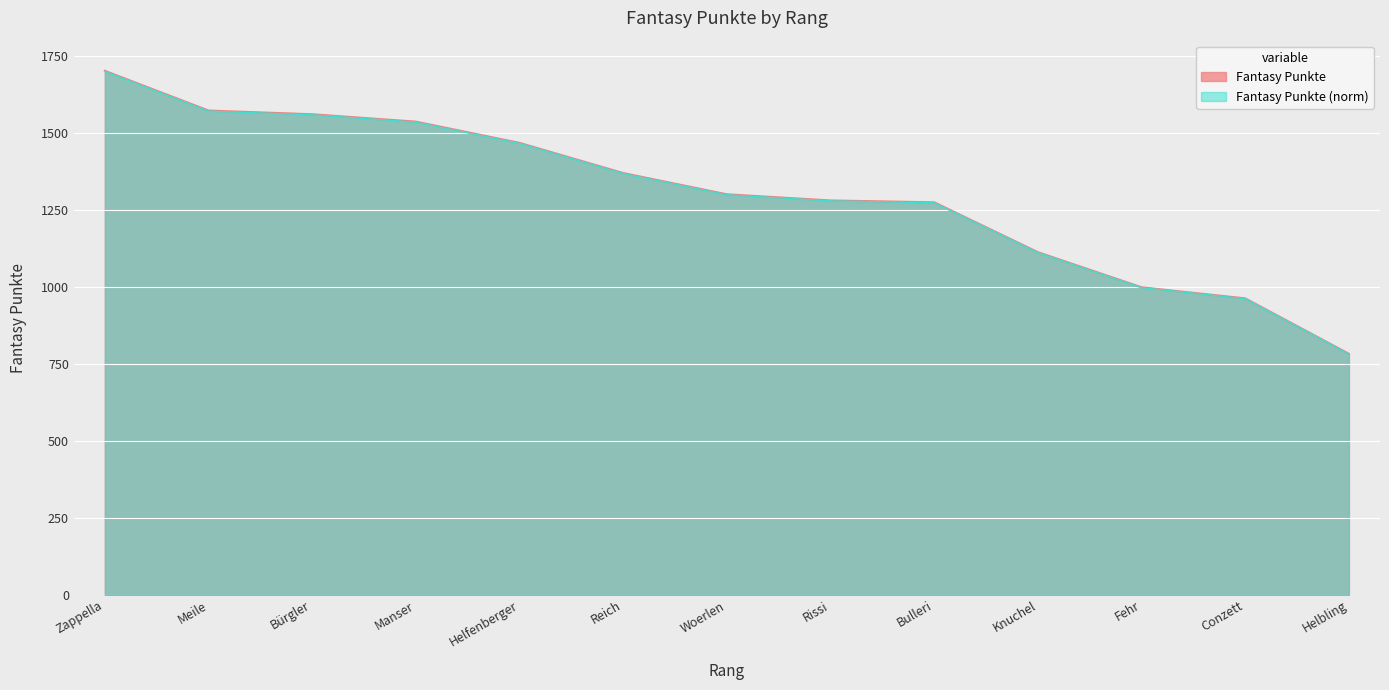

Count the number of categories in the chart.

13